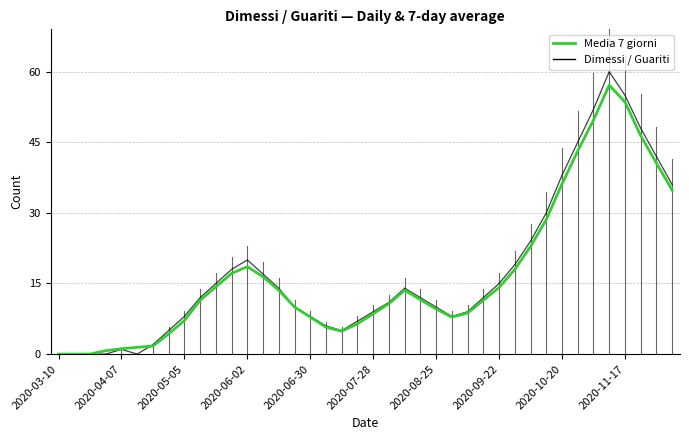

Which series has the largest range (max minus min)?

Dimessi / Guariti